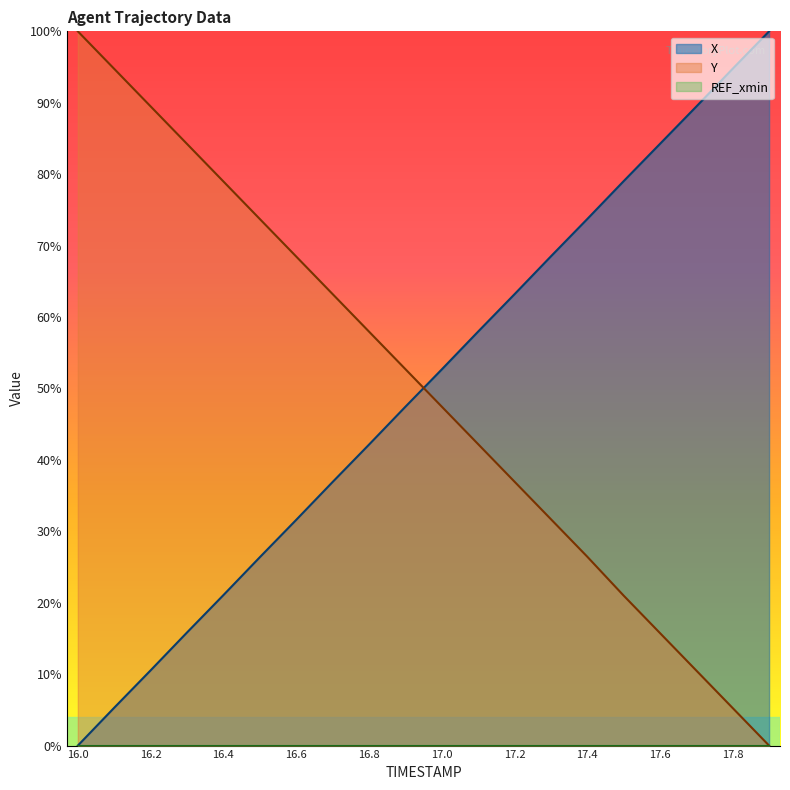

Which series changed the most between 16.2 and 17.2?

X